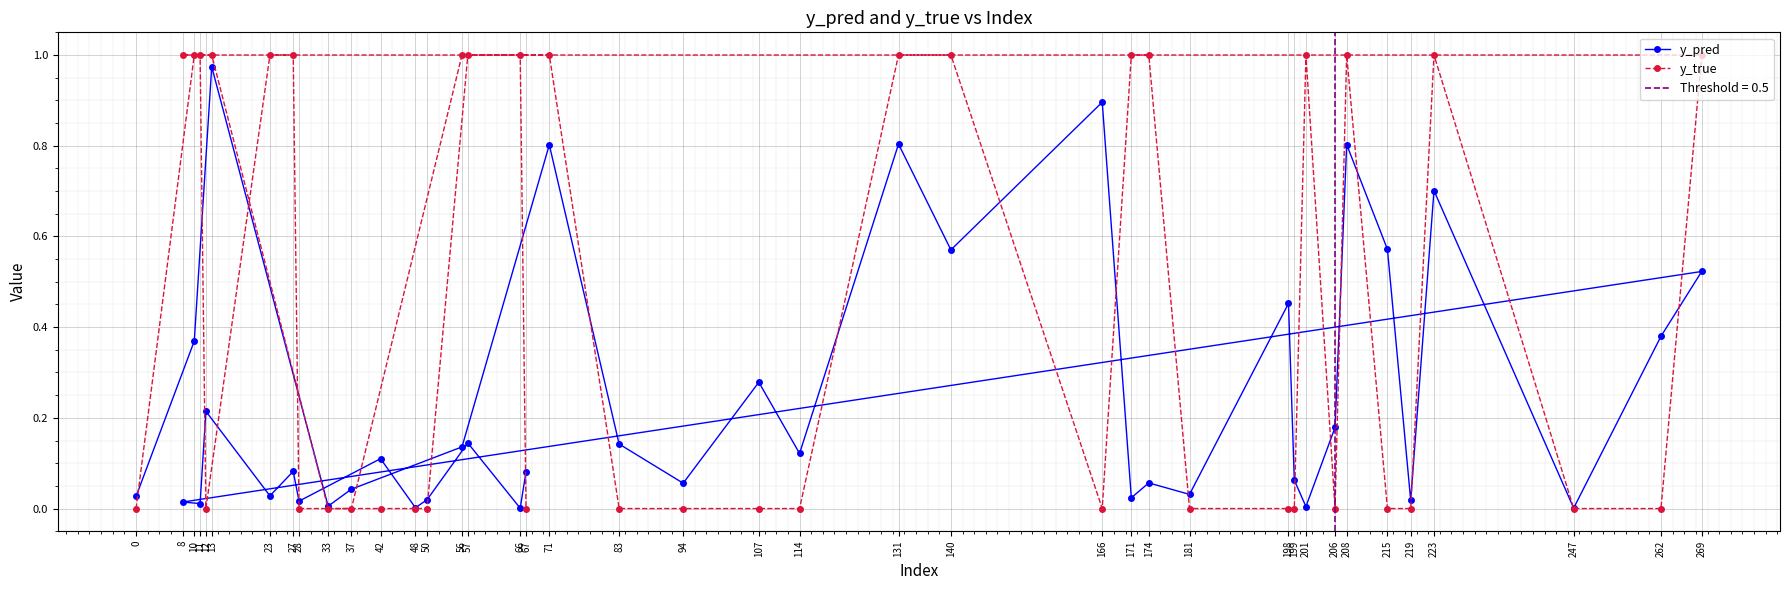

At which label does y_pred reach its peak?

13